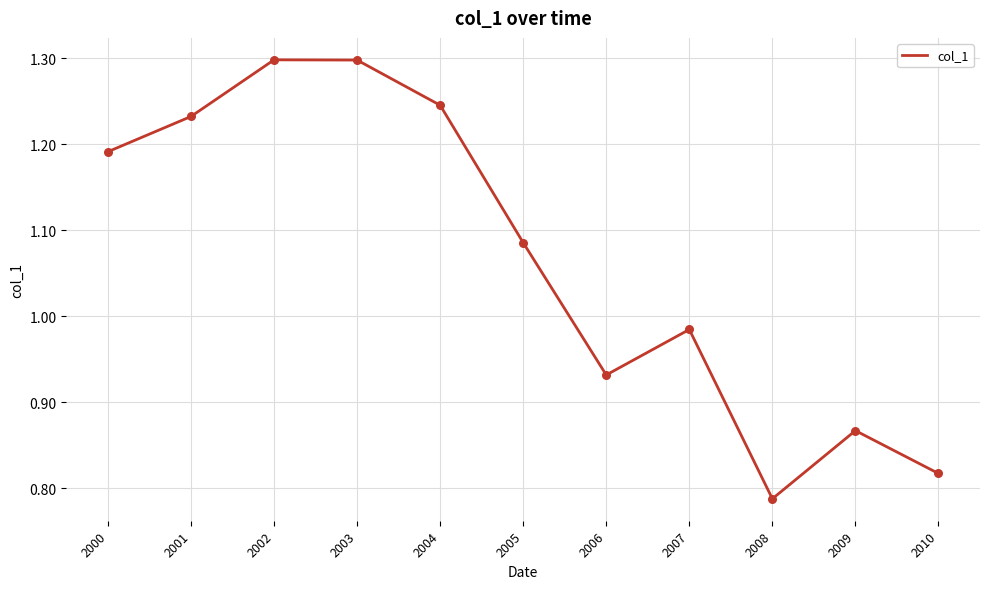

Which has a higher value, 2004 or 2005?

2004